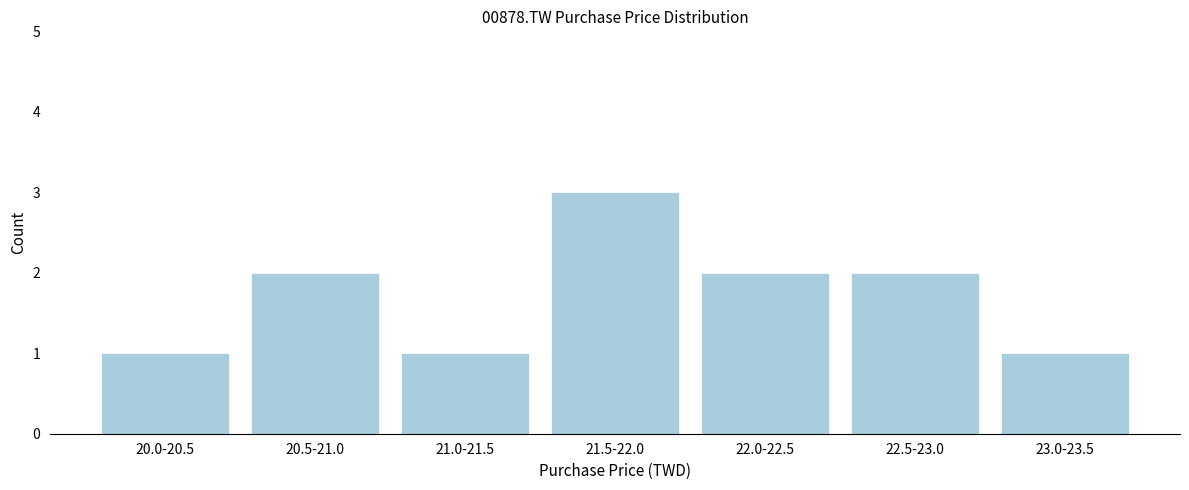

Reading left to right, list all the values displayed in this chart.

1	2	1	3	2	2	1